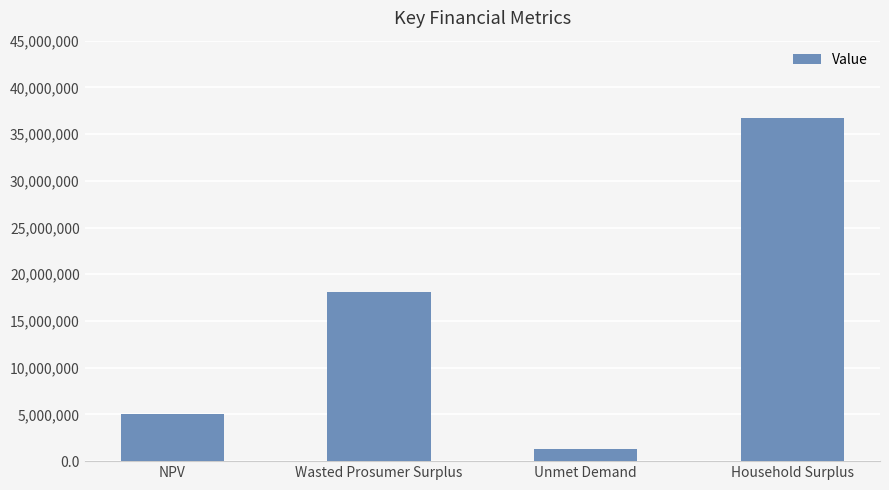

What is the minimum value shown in the chart?

1290088.0